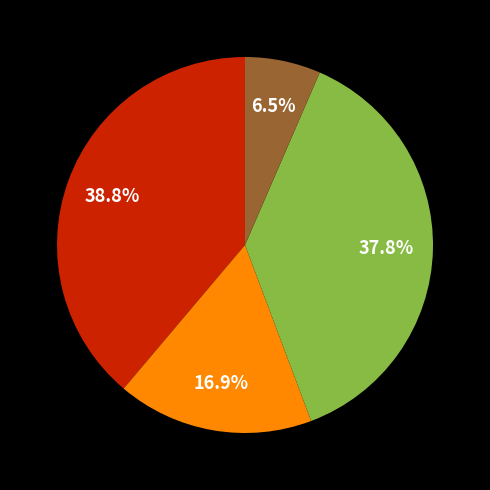

Is there a majority slice in this chart?

No